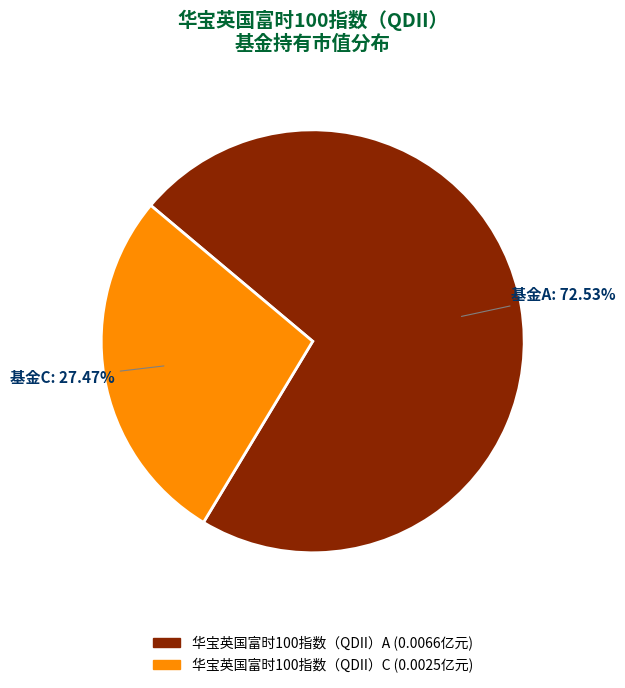

Which category accounts for the majority?

华宝英国富时100指数（QDII）A